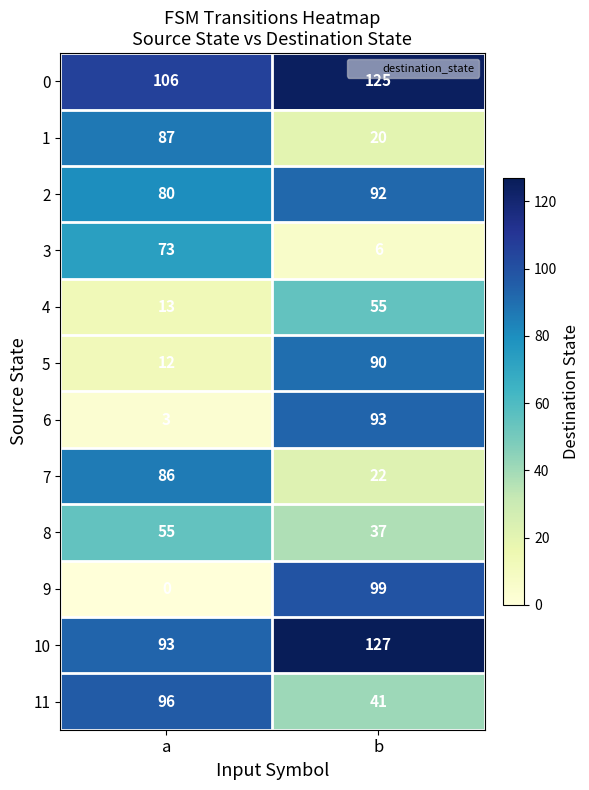

Which series has the largest total across all categories?

0